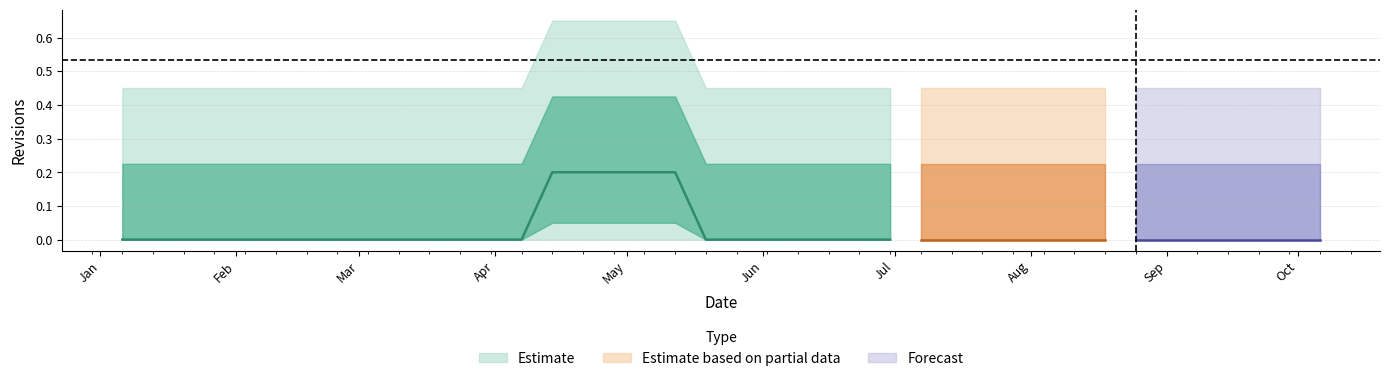

Is it true that the value at 2003-06-16 is 0?

True